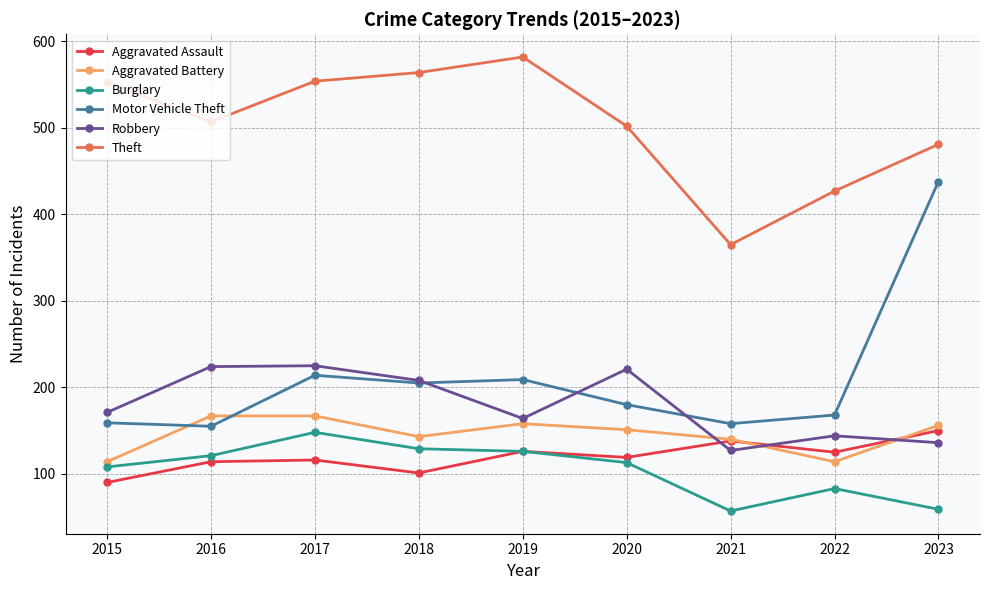

Where does the Burglary series first go above 113?

2016